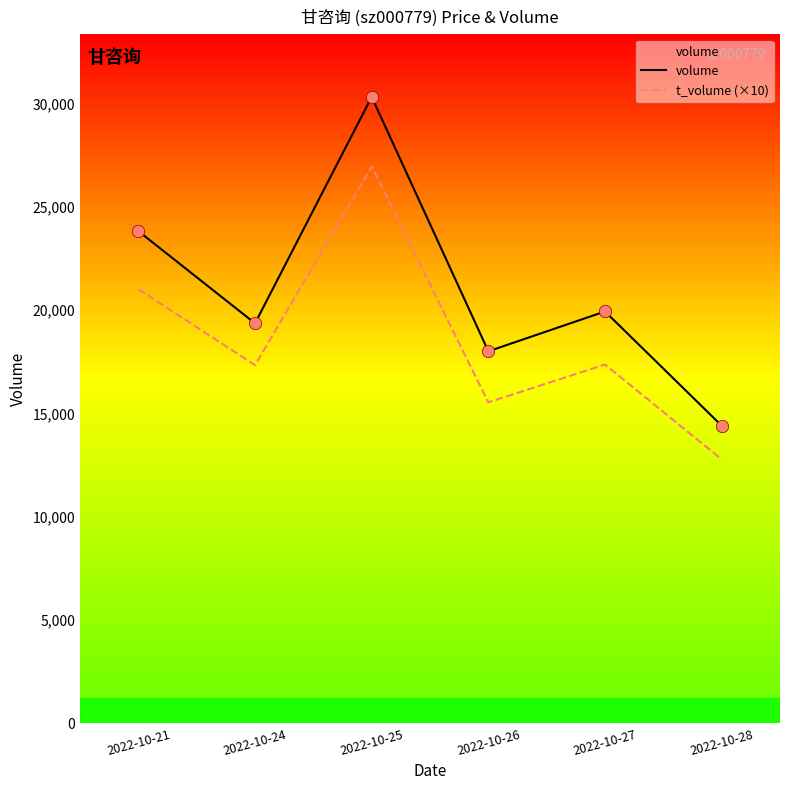

Which series reaches the maximum Y coordinate?

volume